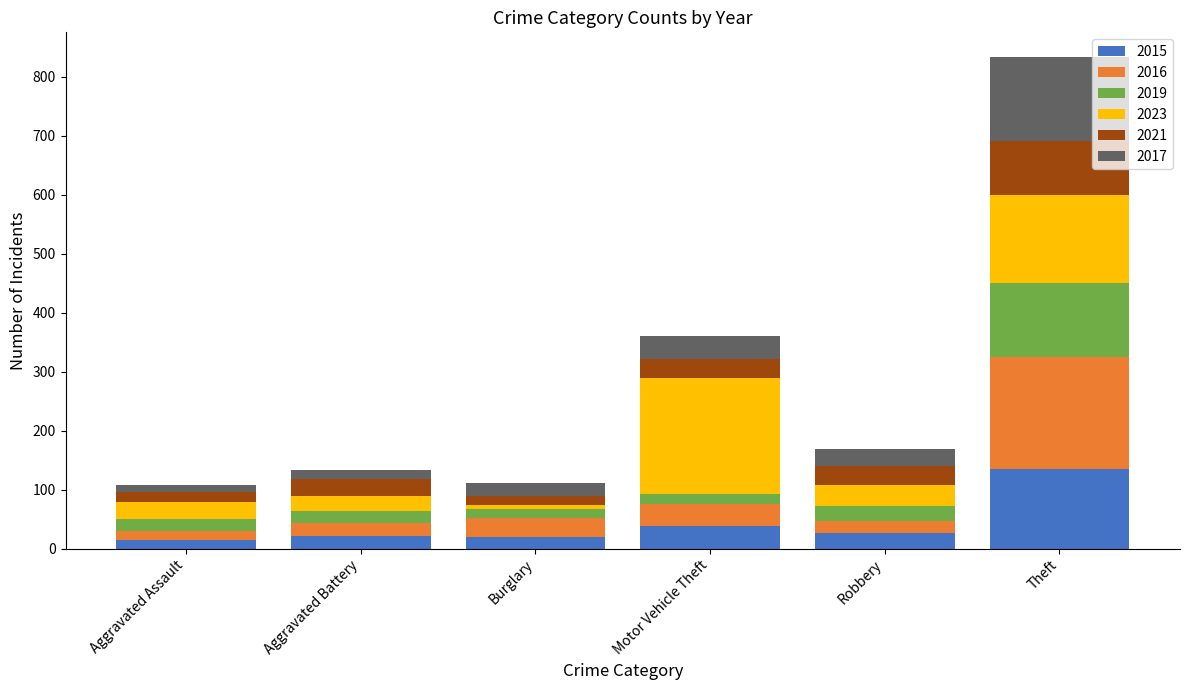

Which category has the highest value in the 2015 series?

Theft